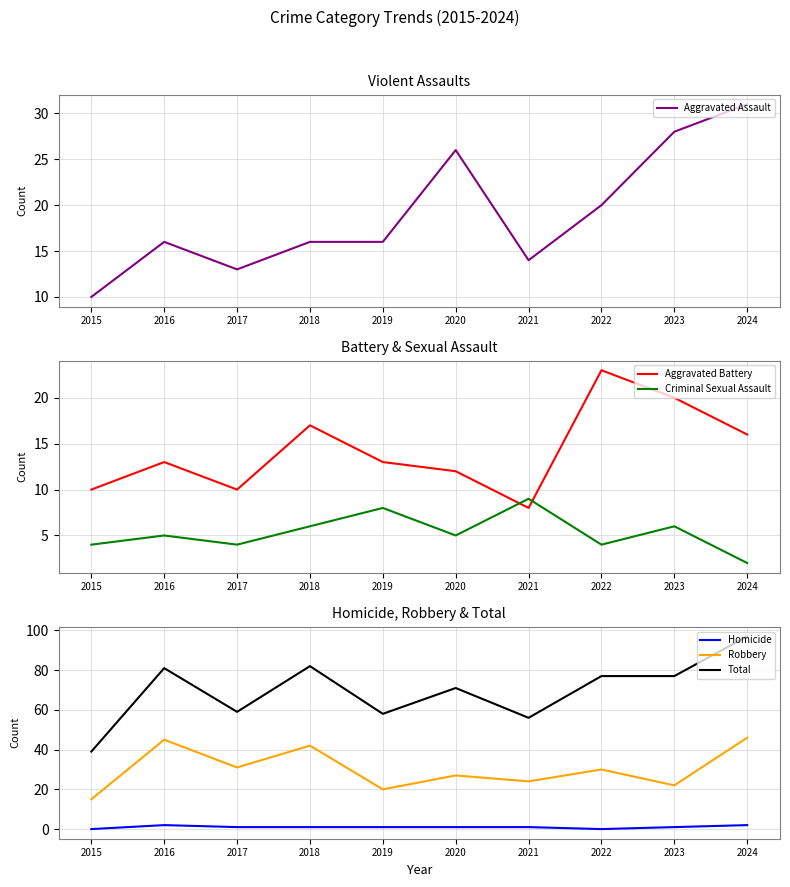

How many data points in Homicide are less than 1?

2